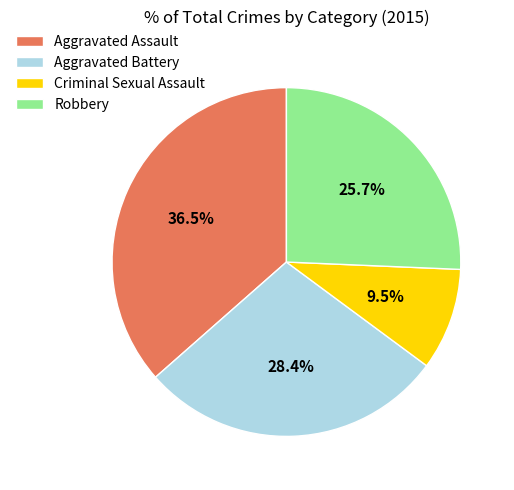

What is the largest slice in the pie chart?

Aggravated Assault